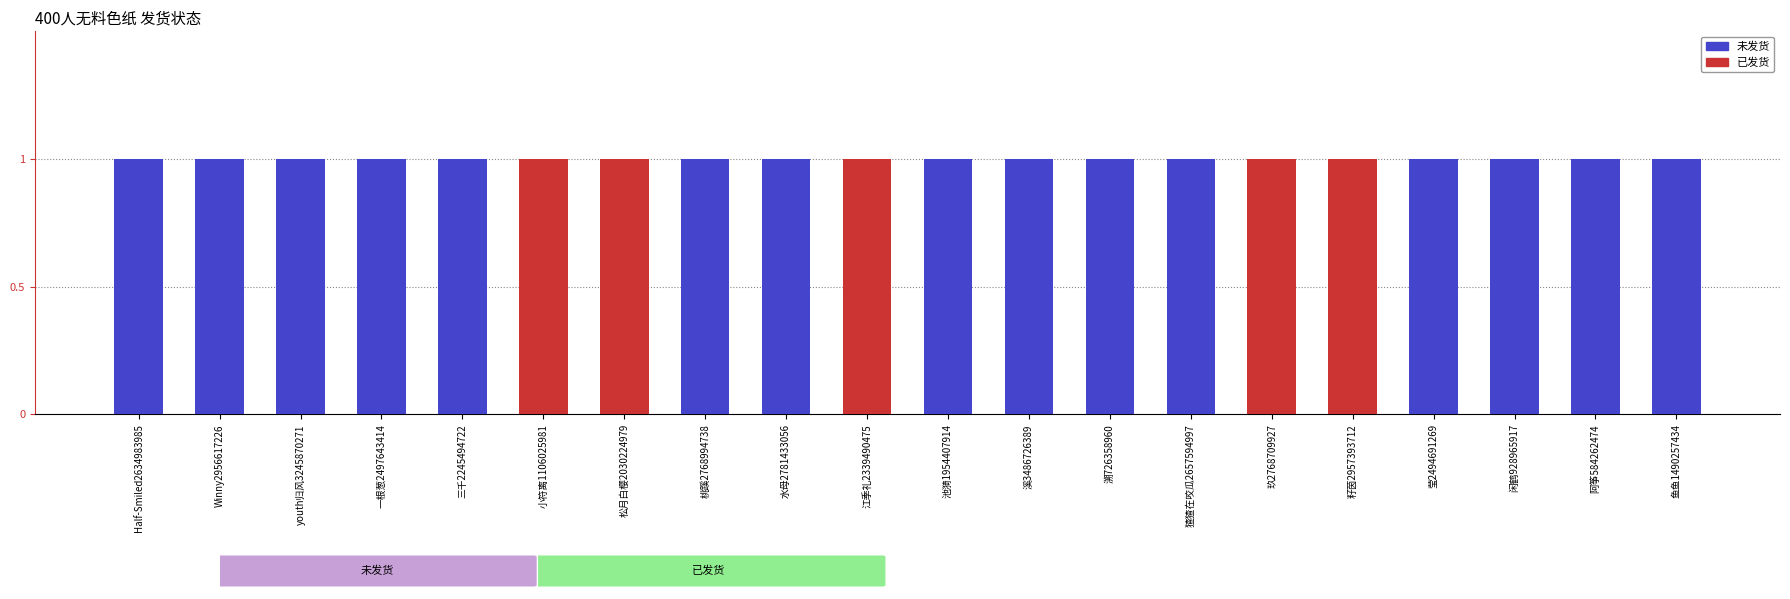

Which series has the largest total across all categories?

未发货